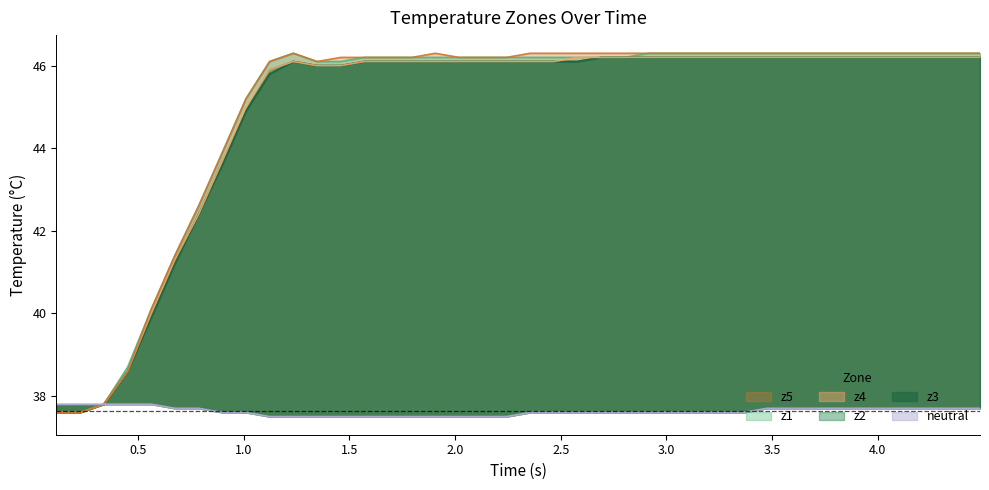

True or false: neutral and z5 cross at least once.

False